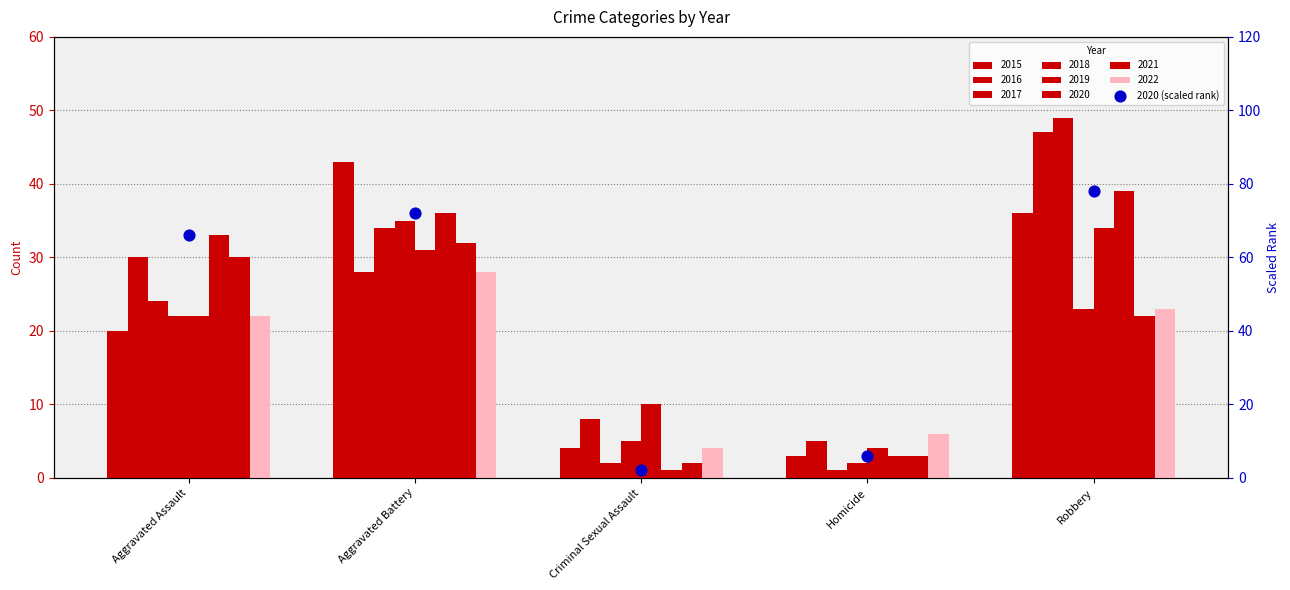

Which has a higher value, Aggravated Battery or Aggravated Assault?

Aggravated Battery